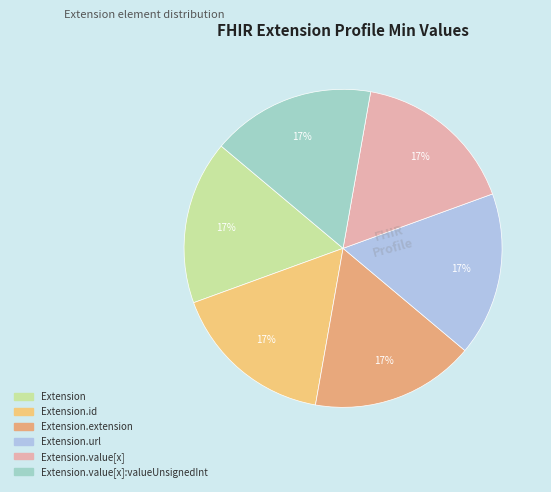

Which slice is the largest?

Extension.url